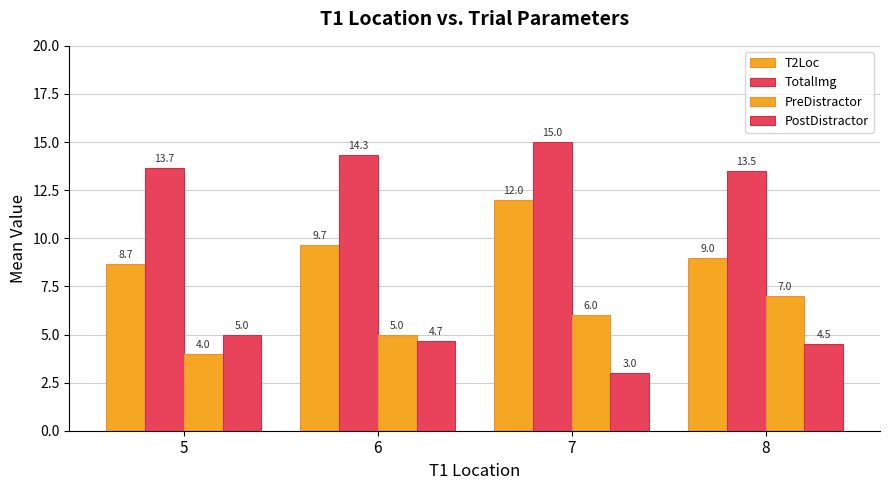

Reading right to left, extract all data points from this chart.

T2Loc: 8=9.0	7=12.0	6=9.7	5=8.7
TotalImg: 8=13.5	7=15.0	6=14.3	5=13.7
PreDistractor: 8=7.0	7=6.0	6=5.0	5=4.0
PostDistractor: 8=4.5	7=3.0	6=4.7	5=5.0